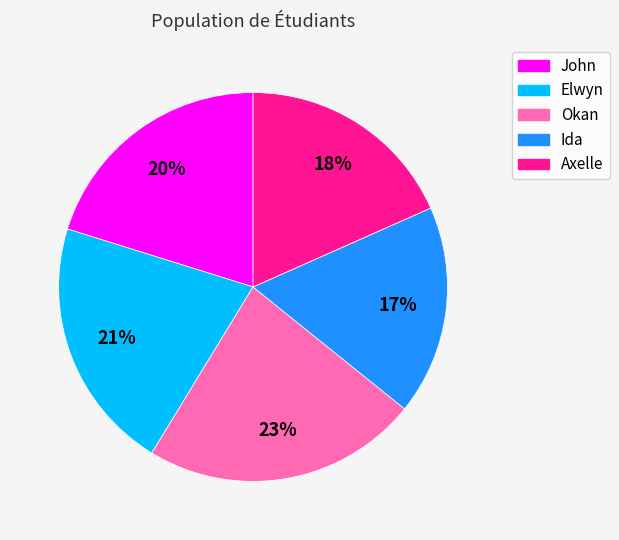

Combined, do Okan and John account for over 50%?

No